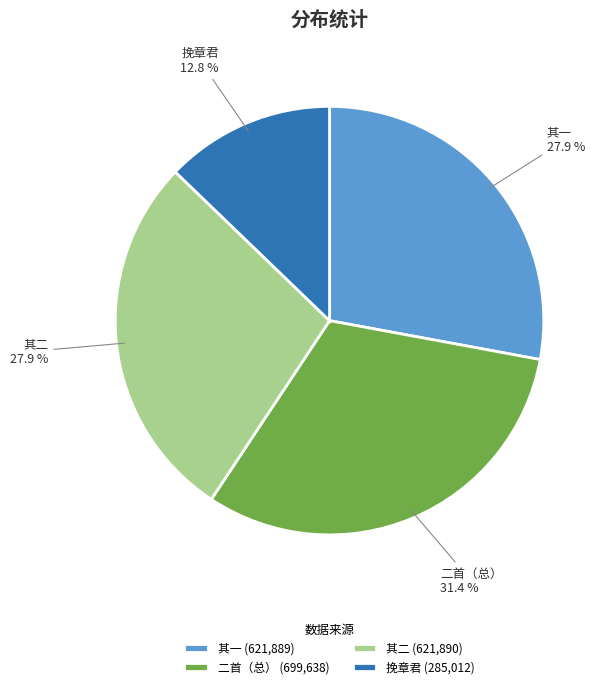

Count the number of slices in the pie.

4